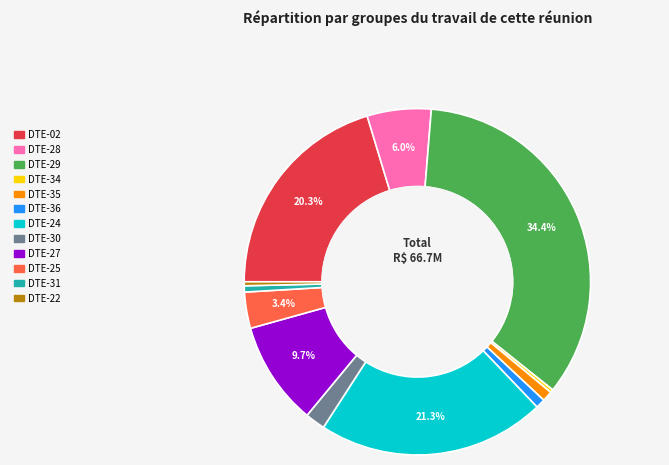

What is the largest slice in the pie chart?

DTE-29